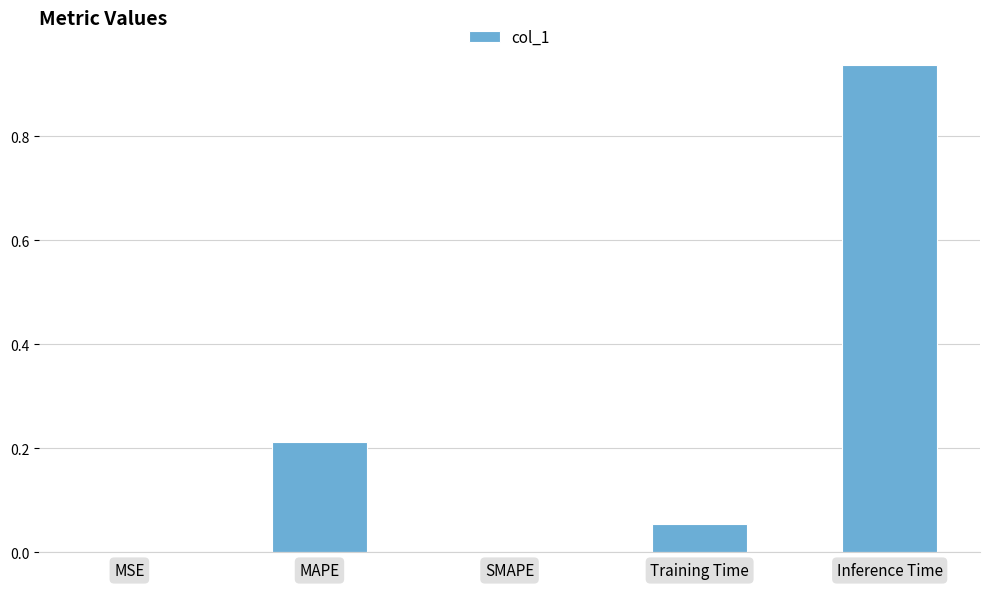

At which category does the chart reach its peak across all series?

Inference Time